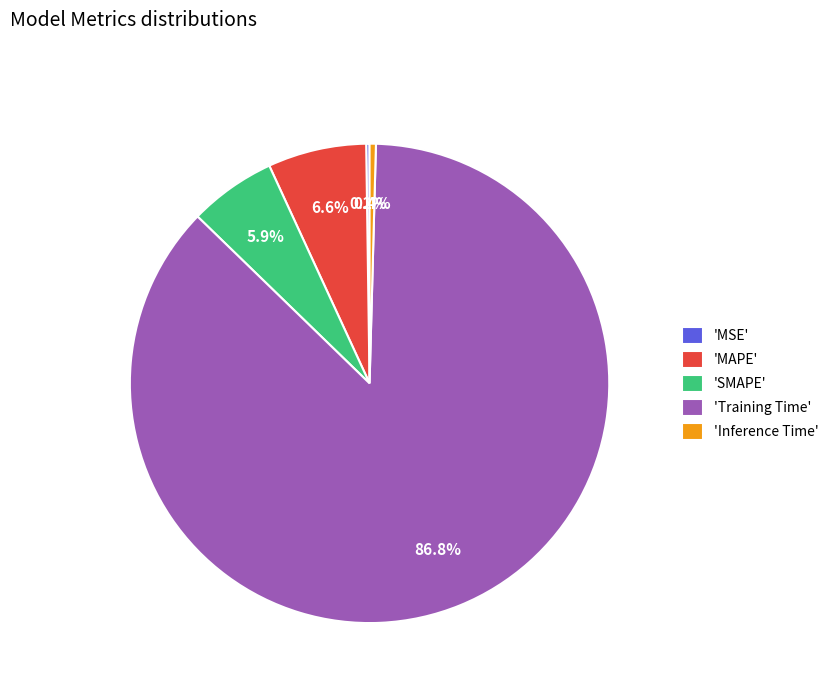

What is the majority slice?

'Training Time'